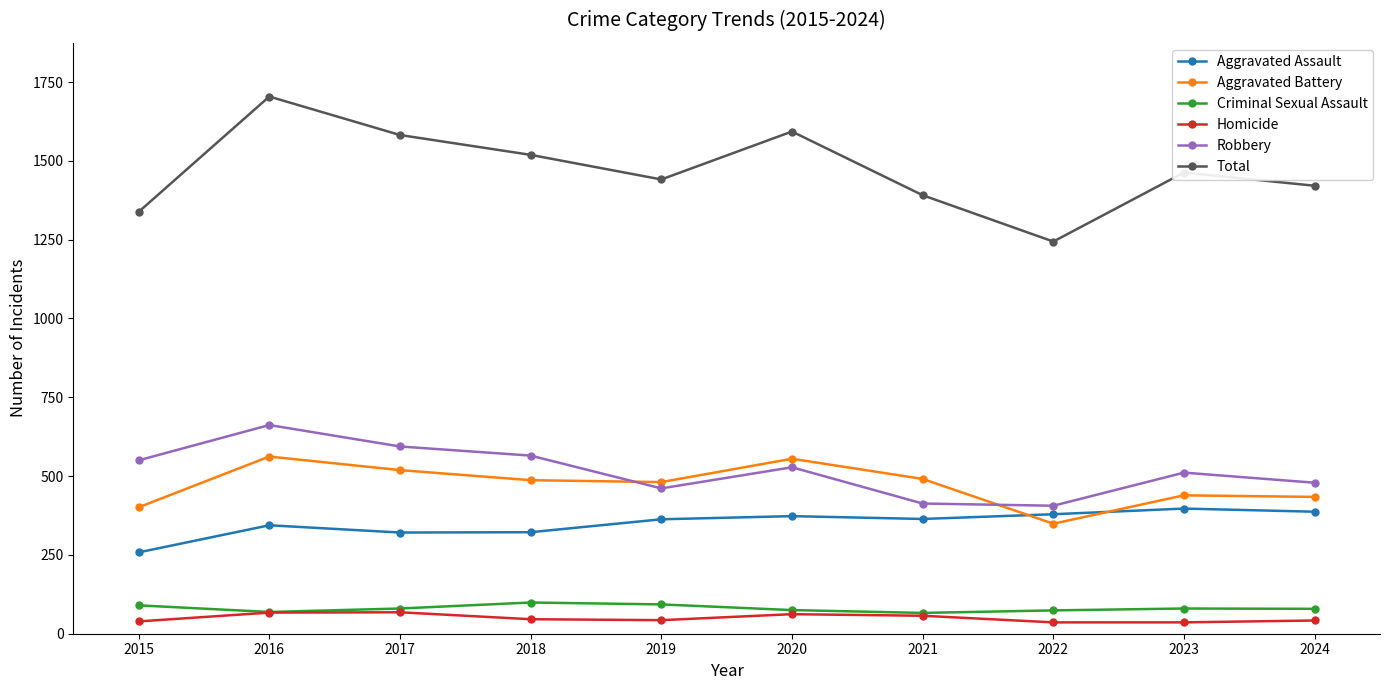

Between 2016 and 2018, which series saw the biggest shift?

Total